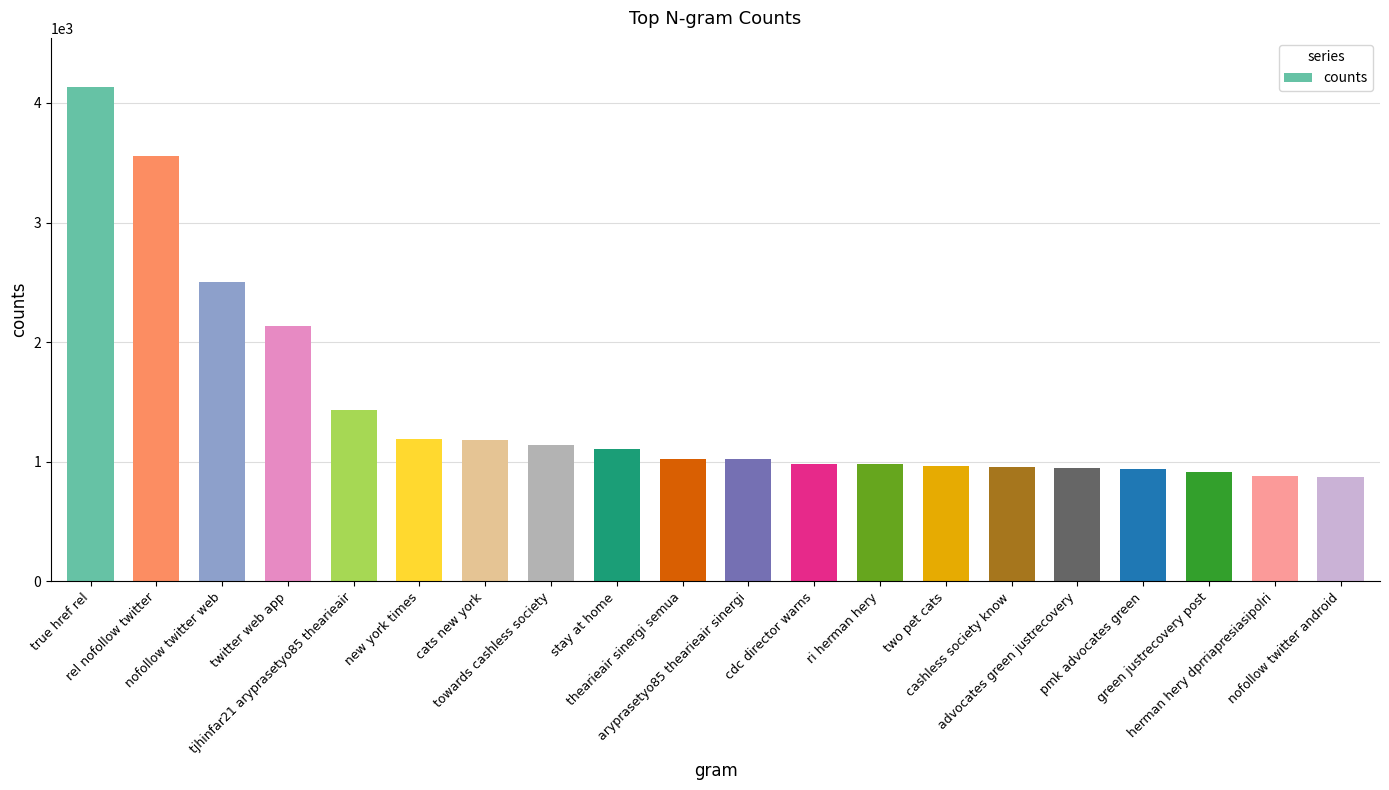

What is the change in value from ri herman hery to nofollow twitter android?

-105